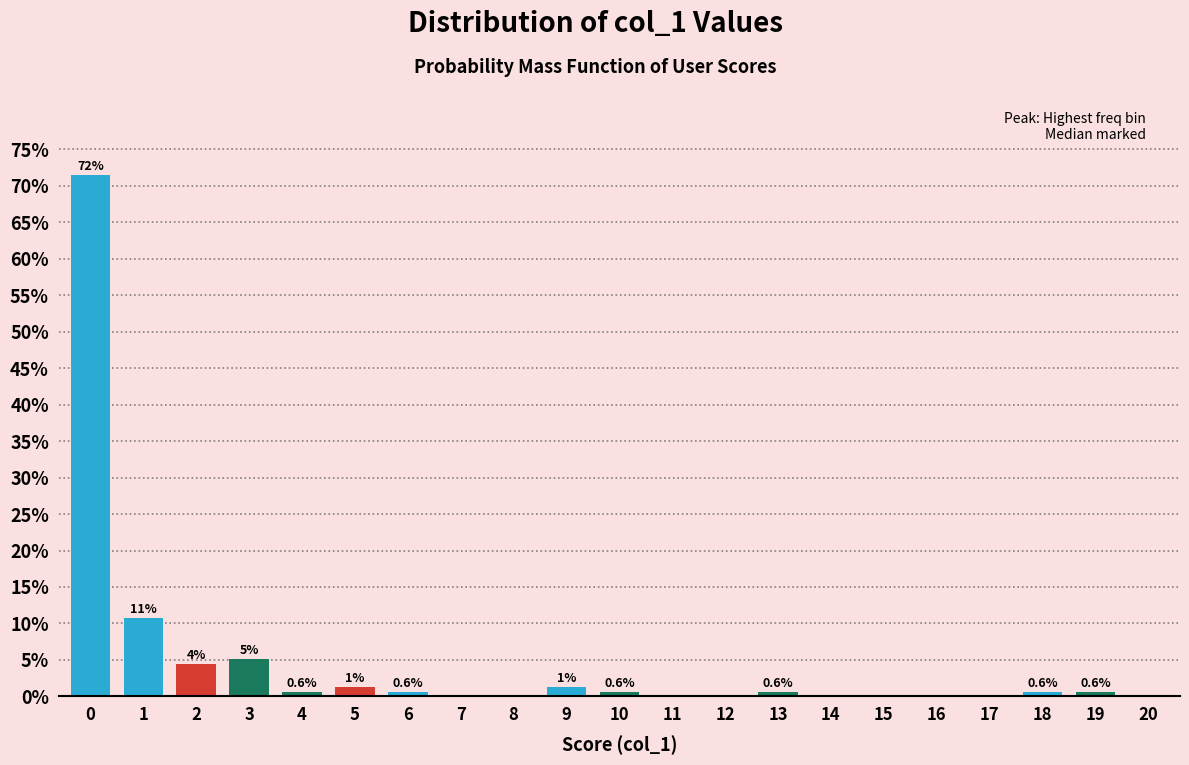

True or false: the data shows 0.0 at 7.

True